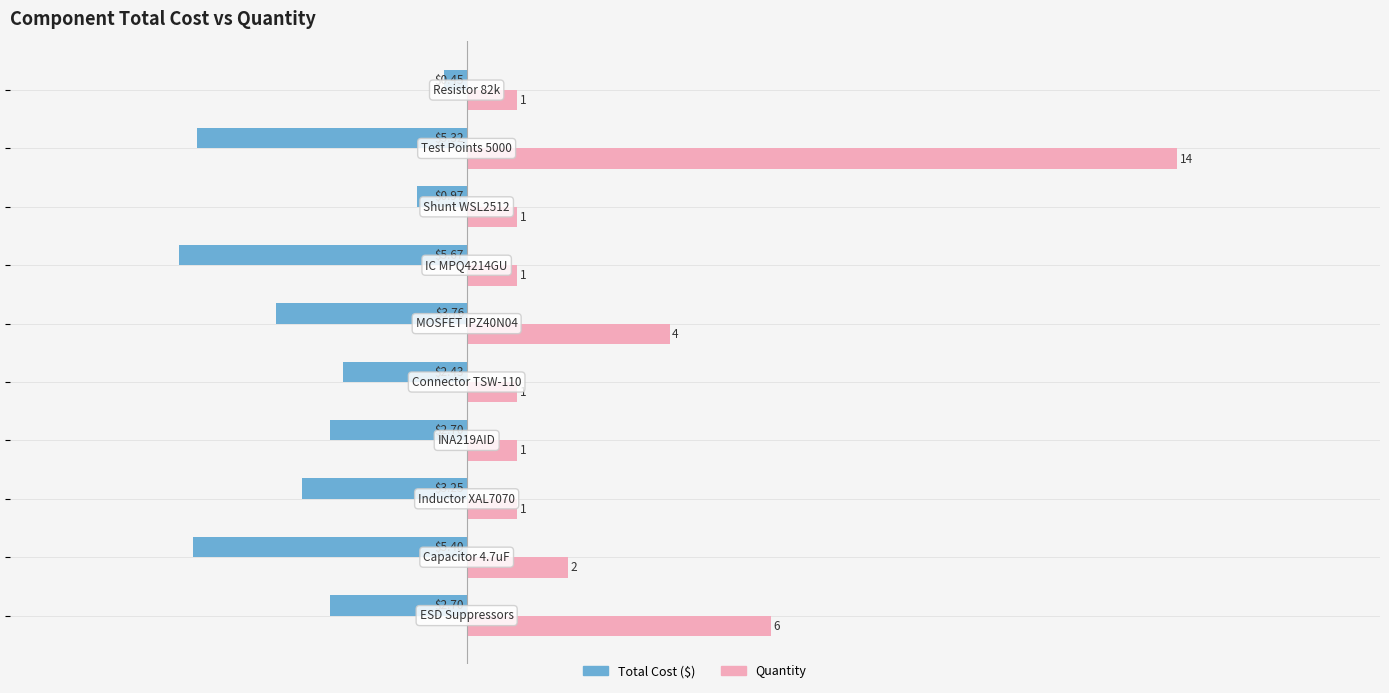

How many categories are shown in the chart?

10